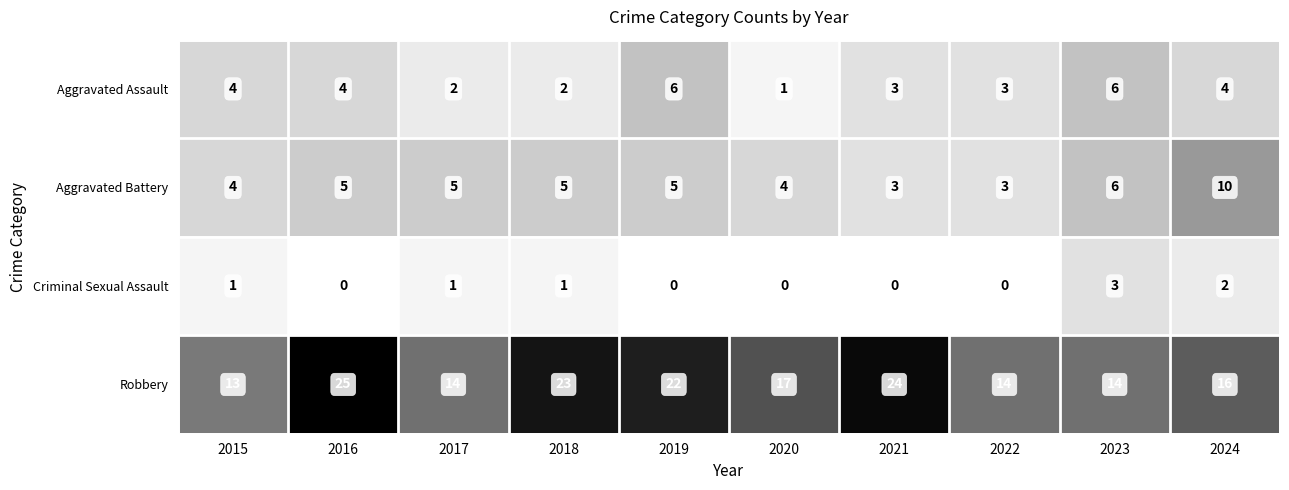

The value of Aggravated Battery at 2023 is 8. True or false?

False